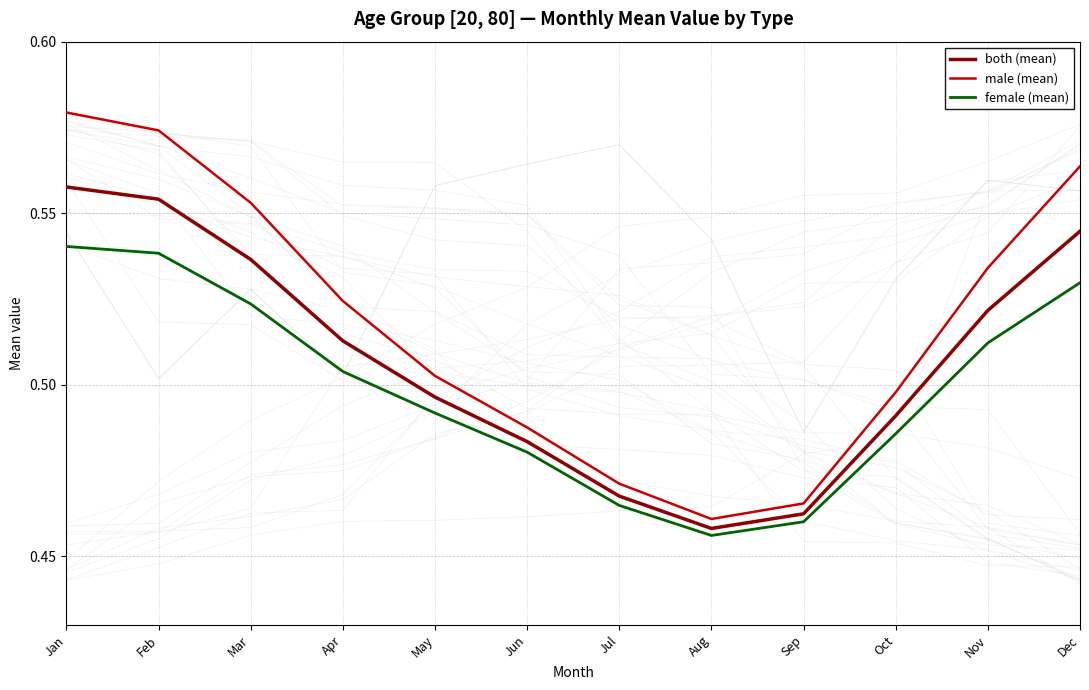

How many male (mean) values are between 0 and 1?

12